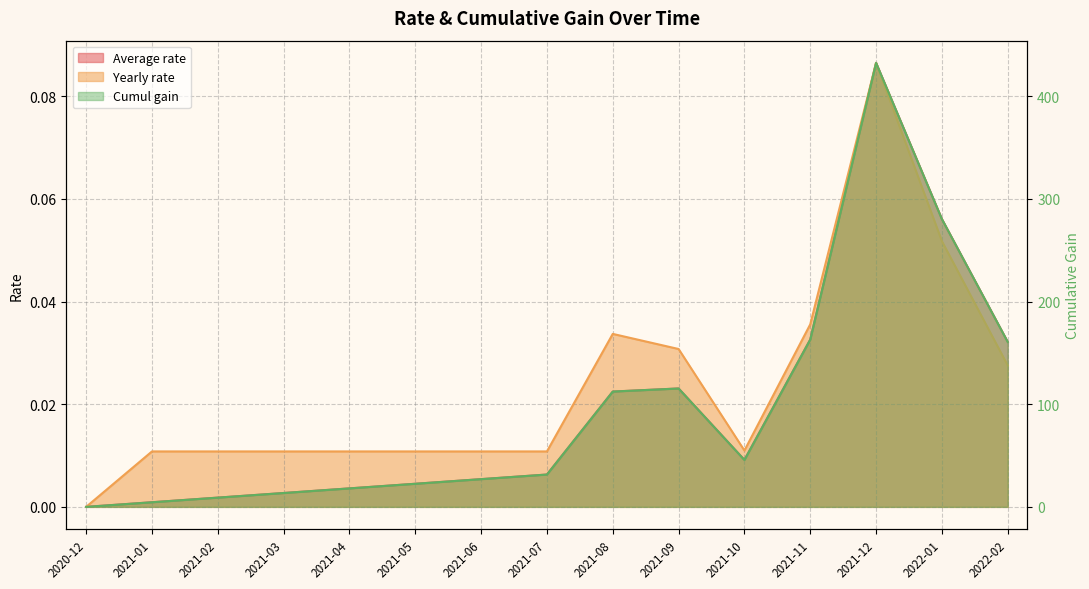

At which category does Average rate reach its first local peak?

2021-09